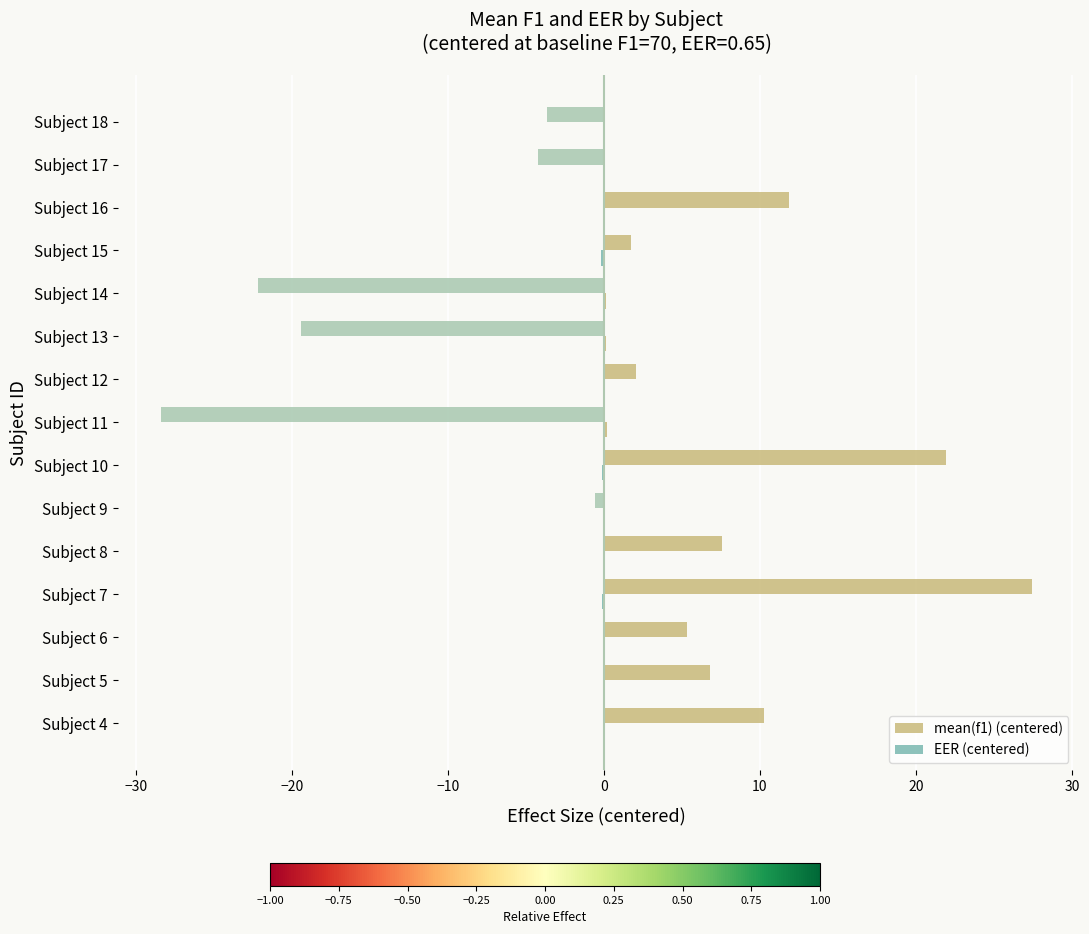

At which category is the sum across all series the highest?

Subject 7